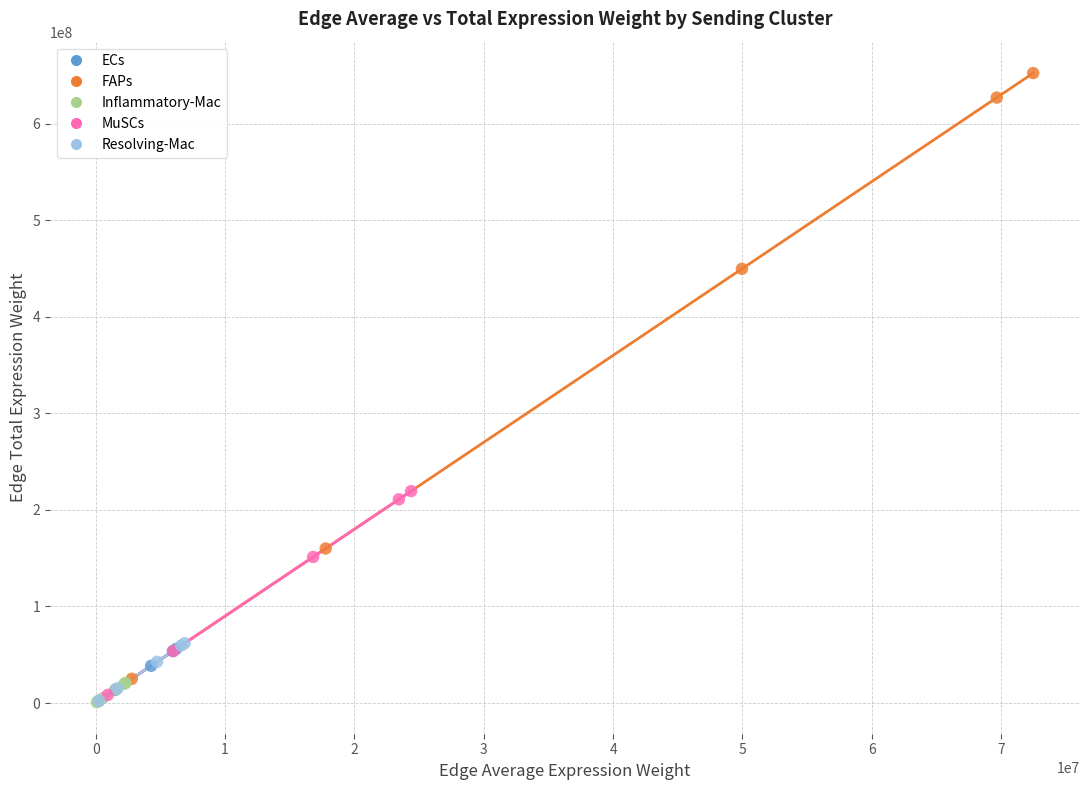

What are all the series names shown in the legend?

ECs, FAPs, Inflammatory-Mac, MuSCs, Resolving-Mac